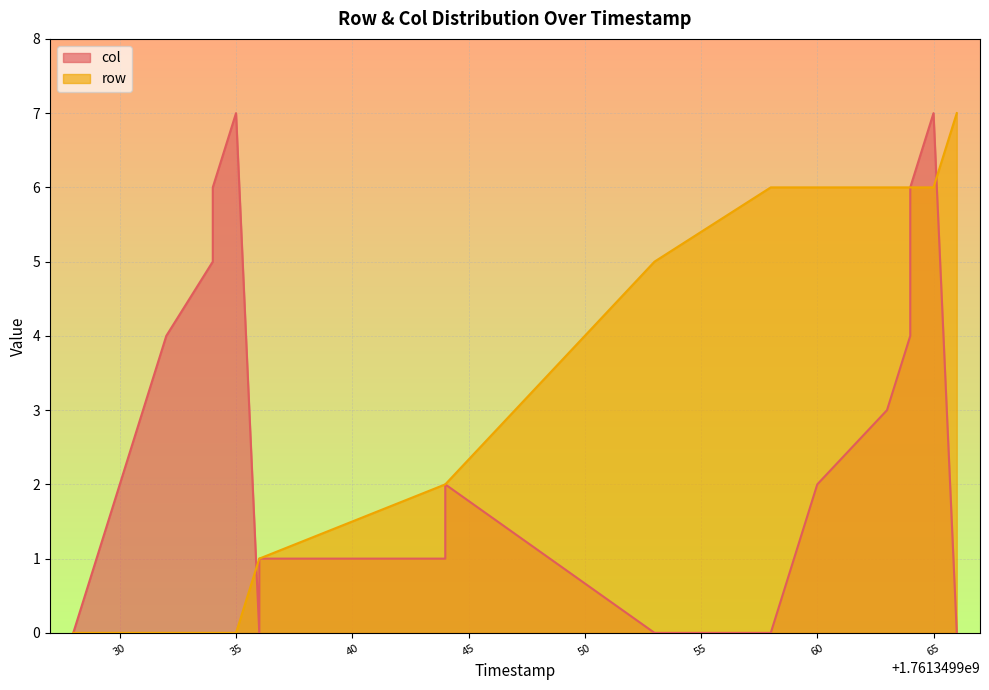

Where do row and col first cross each other?

1761349935 and 1761349936